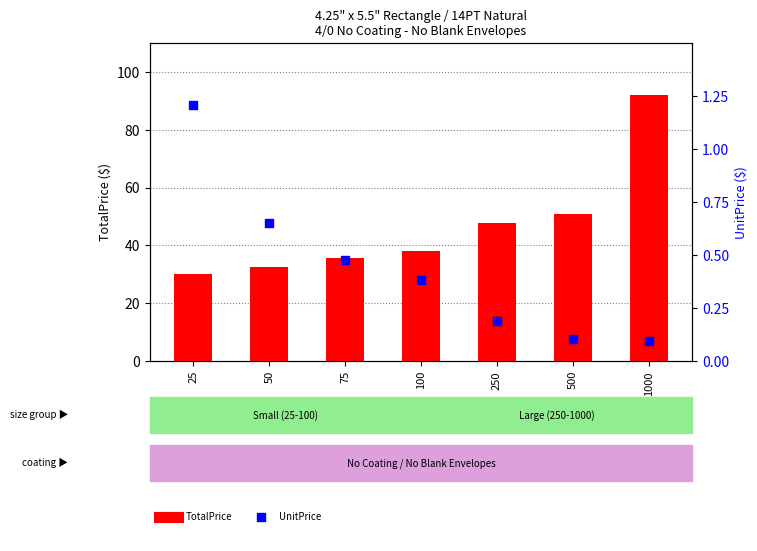

What are all the series names shown in the legend?

TotalPrice, UnitPrice